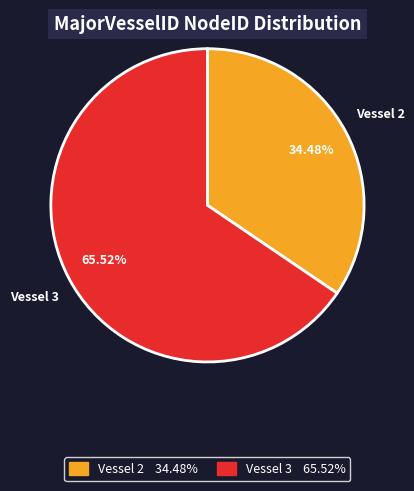

To the nearest percent, what is the difference between the largest and smallest slice percentages?

31%